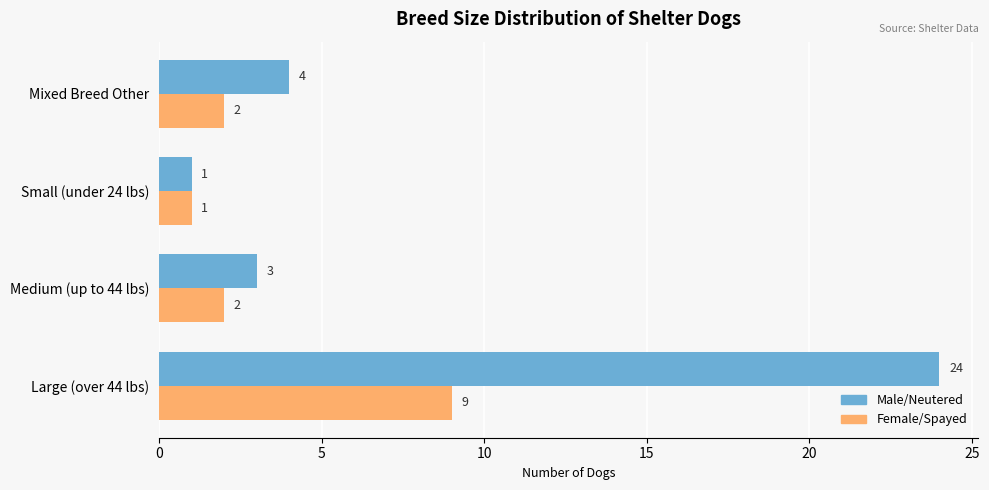

Which series changed the most between Medium (up to 44 lbs) and Small (under 24 lbs)?

Male/Neutered